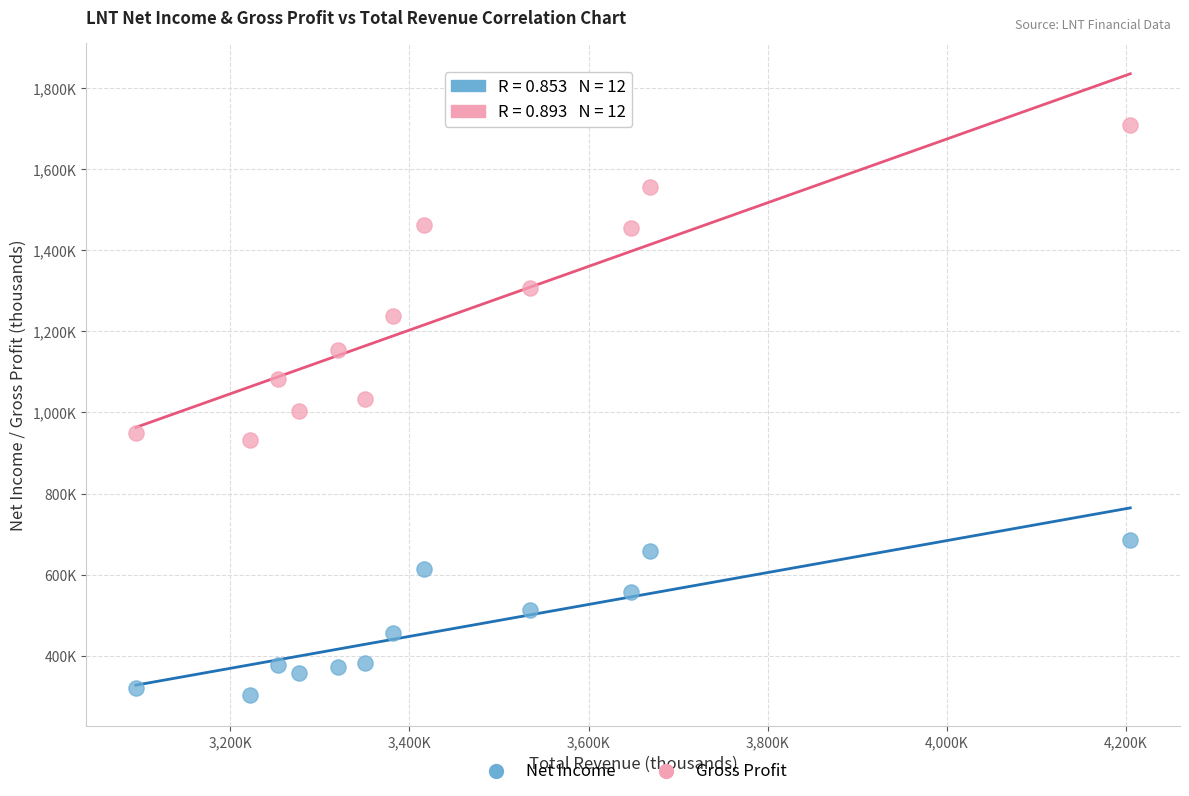

Which series contains the lowest Y value?

Net Income